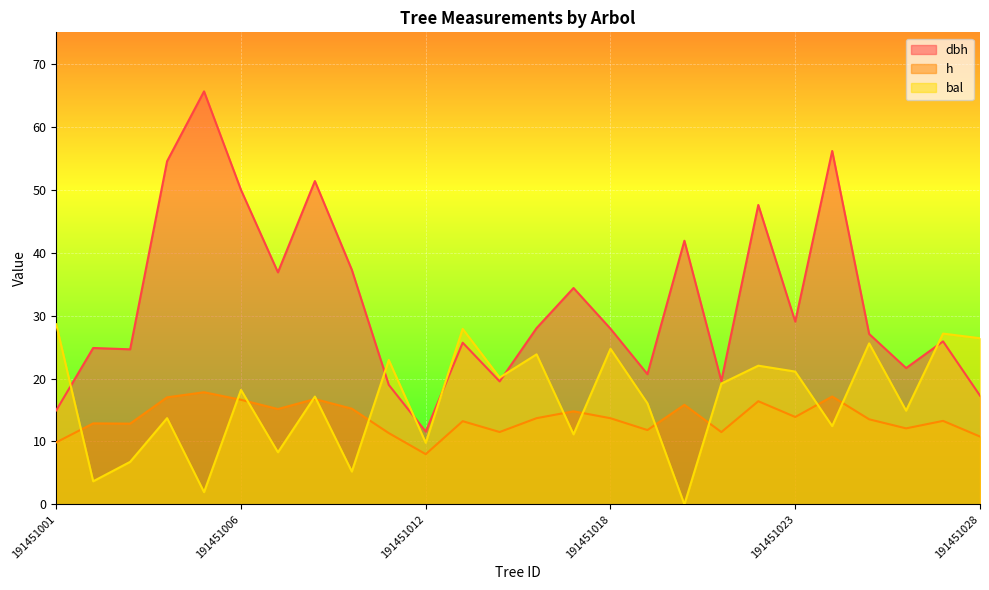

Reading right to left, what are all the values shown in this chart?

dbh: 191451028=17.3	191451027=25.9	191451026=21.7	191451025=27.1	191451024=56.1	191451023=29.0	191451022=47.6	191451021=19.6	191451020=41.9	191451019=20.7	191451018=27.9	191451017=34.4	191451016=28.0	191451015=19.5	191451014=25.7	191451012=11.6	191451011=19.0	191451010=37.3	191451008=51.4	191451007=36.9	191451006=50.0	191451005=65.6	191451004=54.5	191451003=24.6	191451002=24.9	191451001=14.9
h: 191451028=10.8	191451027=13.3	191451026=12.1	191451025=13.5	191451024=17.1	191451023=13.9	191451022=16.4	191451021=11.5	191451020=15.8	191451019=11.8	191451018=13.7	191451017=14.8	191451016=13.7	191451015=11.5	191451014=13.2	191451012=8.0	191451011=11.3	191451010=15.2	191451008=16.7	191451007=15.2	191451006=16.6	191451005=17.8	191451004=17.0	191451003=12.8	191451002=12.9	191451001=9.9
bal: 191451028=26.4	191451027=27.1	191451026=14.9	191451025=25.6	191451024=12.4	191451023=21.1	191451022=22.0	191451021=19.2	191451020=0.0	191451019=16.1	191451018=24.7	191451017=11.1	191451016=23.8	191451015=20.1	191451014=27.9	191451012=9.8	191451011=22.9	191451010=5.2	191451008=17.1	191451007=8.3	191451006=18.2	191451005=1.9	191451004=13.7	191451003=6.8	191451002=3.7	191451001=28.6